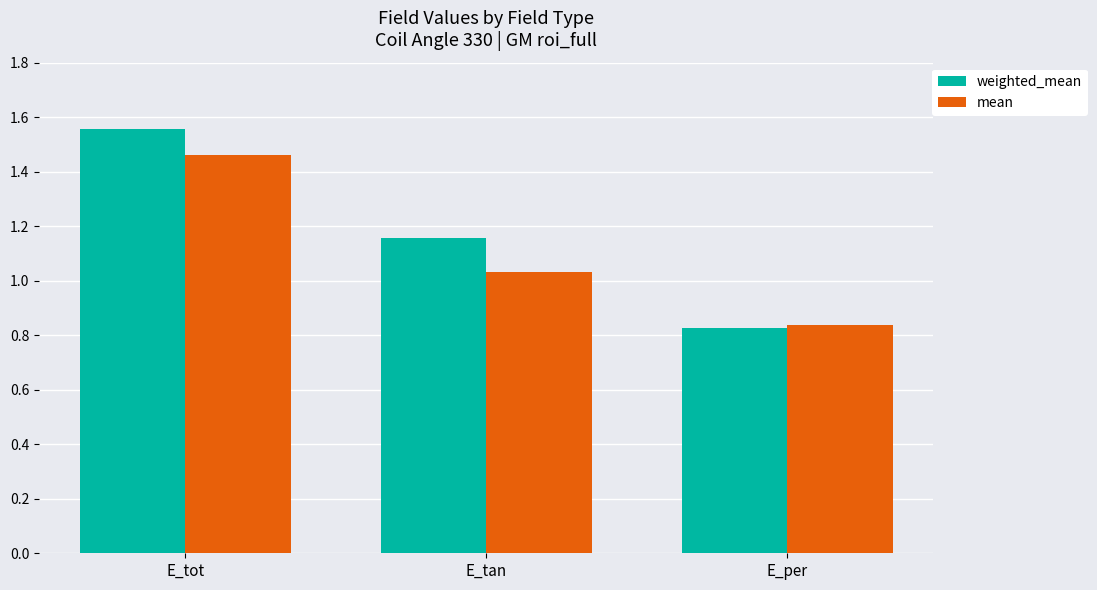

Which category has the lowest value in the mean series?

E_per